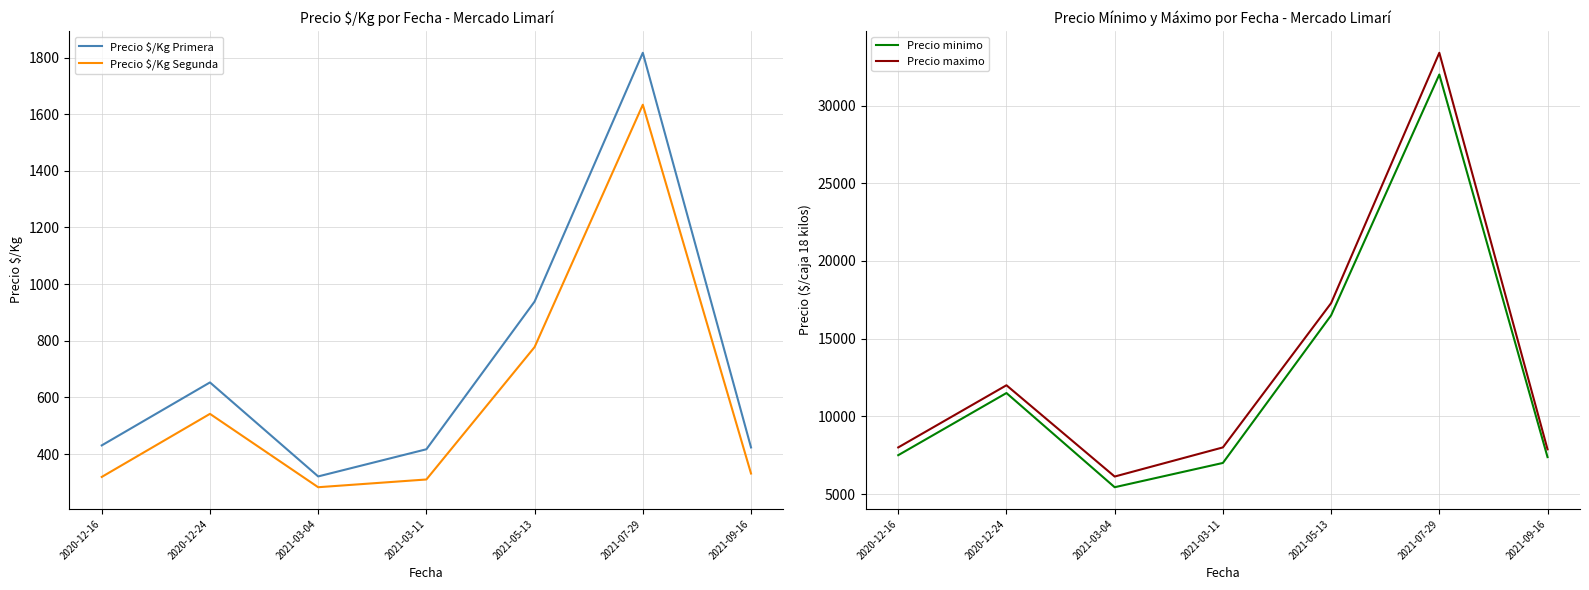

The value of Precio maximo at 2021-03-11 is 3100.7. True or false?

False